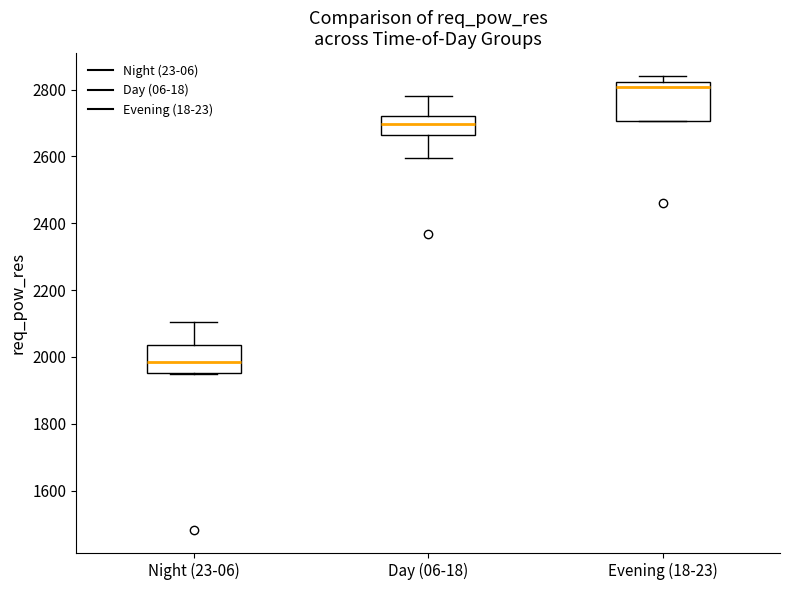

Where does the median line of the box for Night (23-06) sit on the y-axis? The values are not printed on the chart, so give them approximately, as read against the axis.

1980